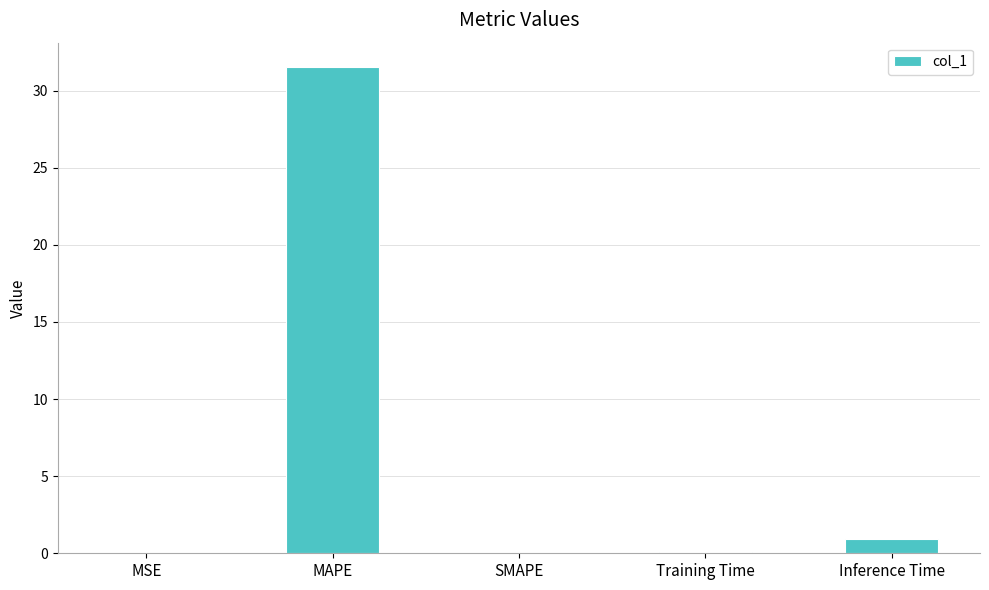

What is the sum of all values?

32.6